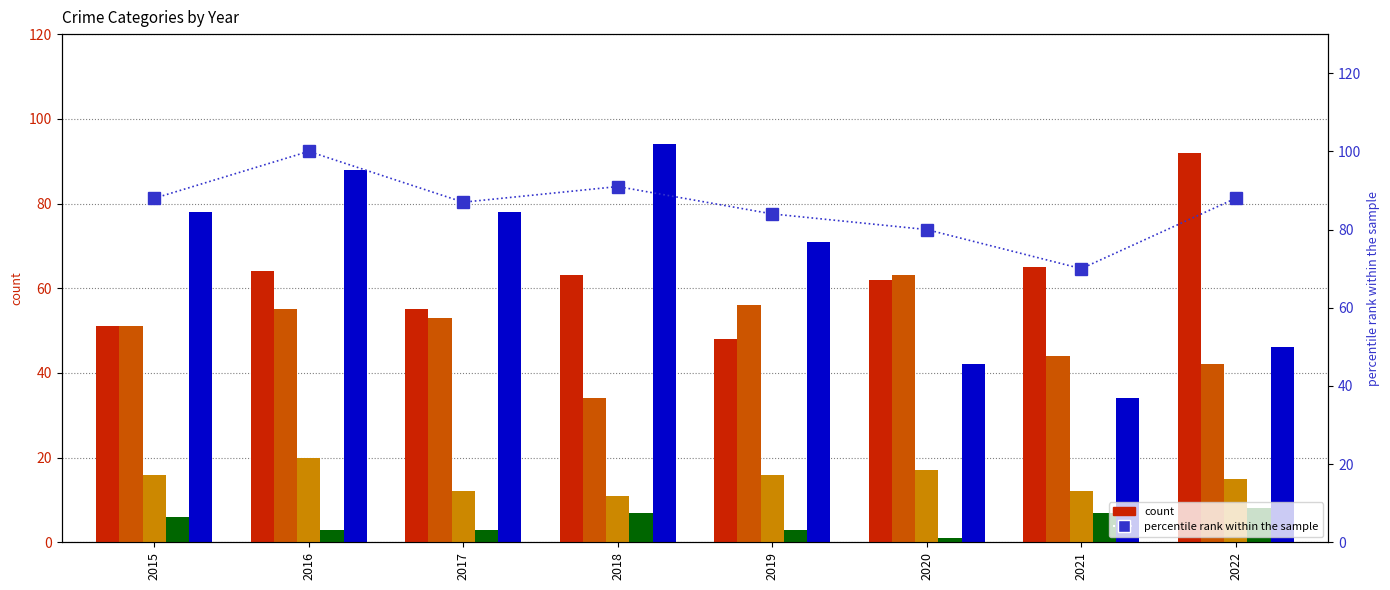

Reading left to right, extract all data points from this chart.

Aggravated Assault: 2015=51	2016=64	2017=55	2018=63	2019=48	2020=62	2021=65	2022=92
Aggravated Battery: 2015=51	2016=55	2017=53	2018=34	2019=56	2020=63	2021=44	2022=42
Criminal Sexual Assault: 2015=16	2016=20	2017=12	2018=11	2019=16	2020=17	2021=12	2022=15
Homicide: 2015=6	2016=3	2017=3	2018=7	2019=3	2020=1	2021=7	2022=8
Robbery: 2015=78	2016=88	2017=78	2018=94	2019=71	2020=42	2021=34	2022=46
percentile rank within the sample: 2015=88	2016=100	2017=87	2018=91	2019=84	2020=80	2021=70	2022=88